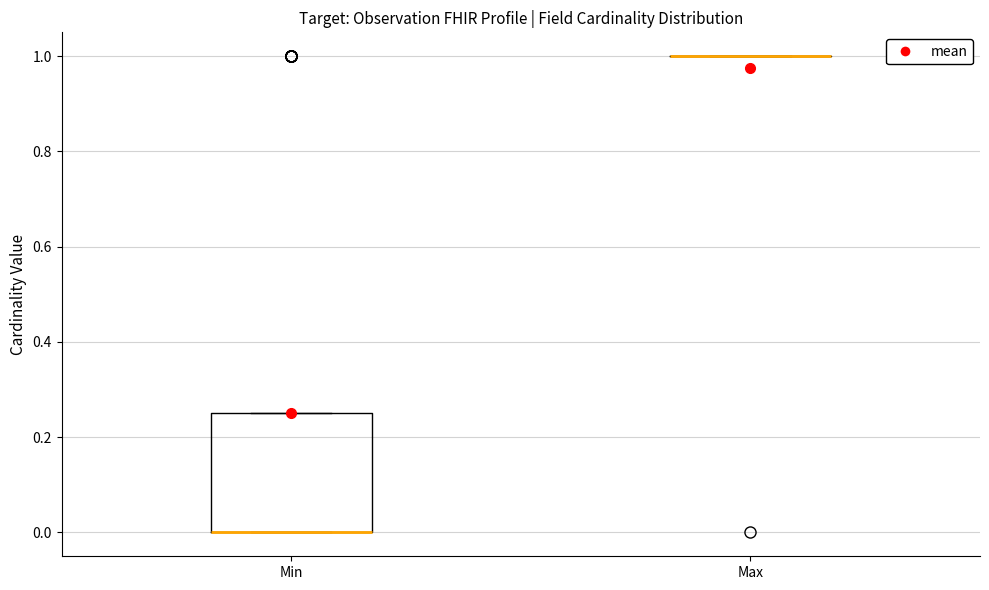

Where is the upper edge of the box for Min on the y-axis? The values are not printed on the chart, so give them approximately, as read against the axis.

0.26